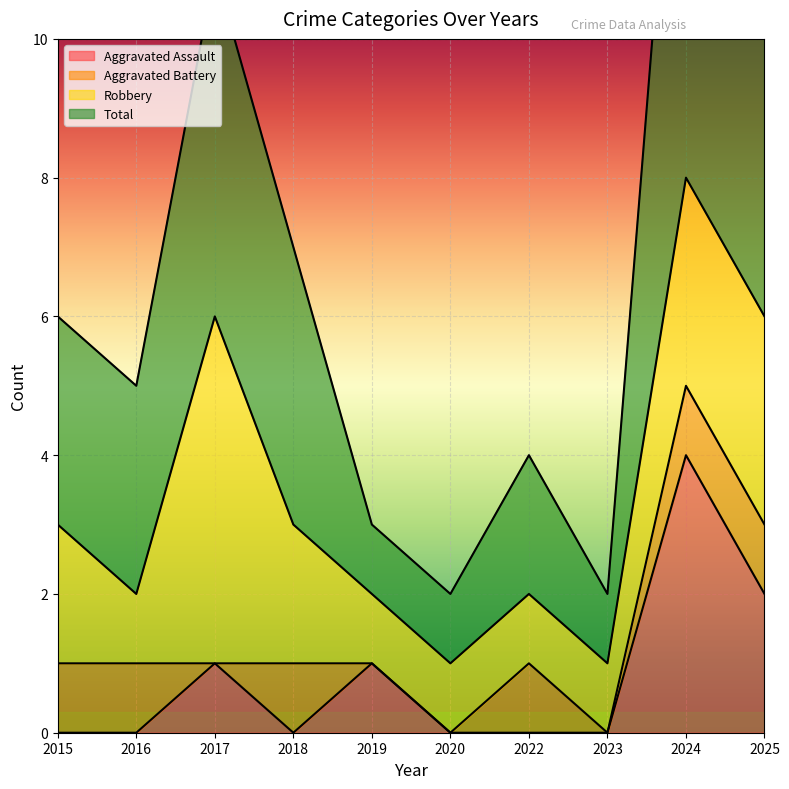

The Aggravated Assault series shows -2 at 2015. True or false?

False